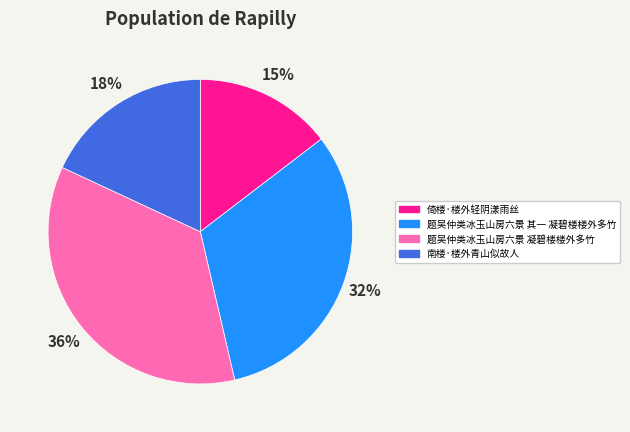

The 南楼·楼外青山似故人 slice represents 30% of the pie. True or false?

False